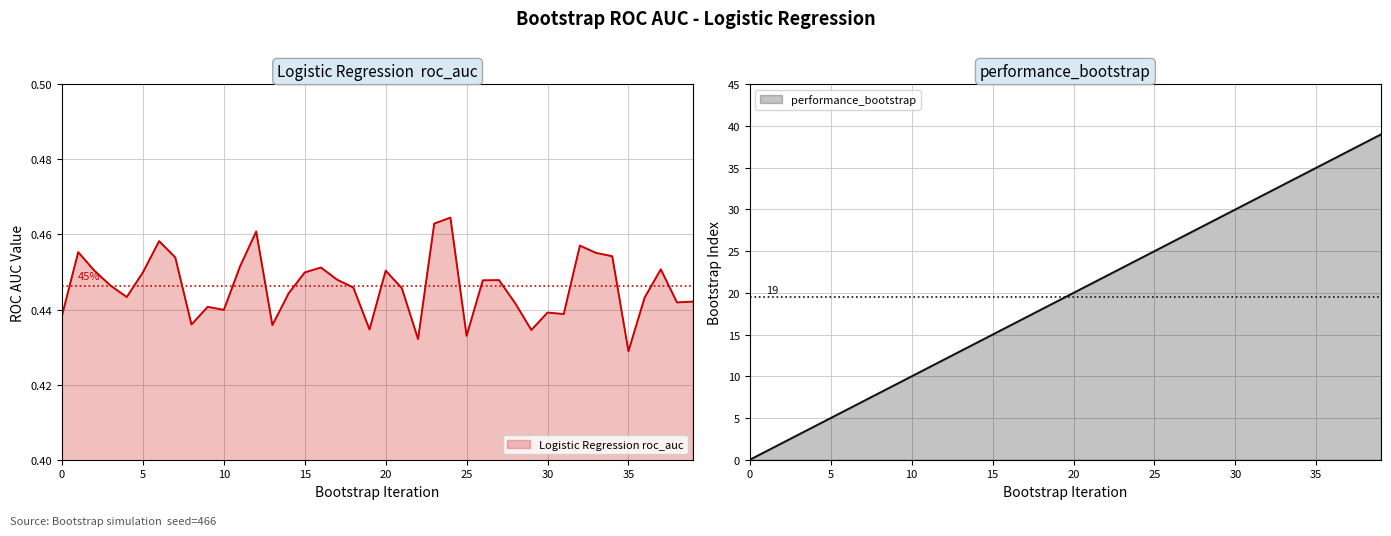

The value of performance_bootstrap at 28 is 43.7. True or false?

False